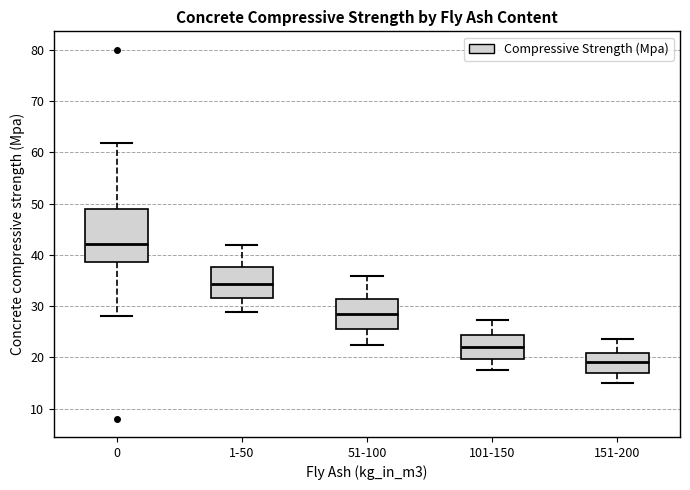

Which box is the tallest, from its lower edge to its upper edge?

0